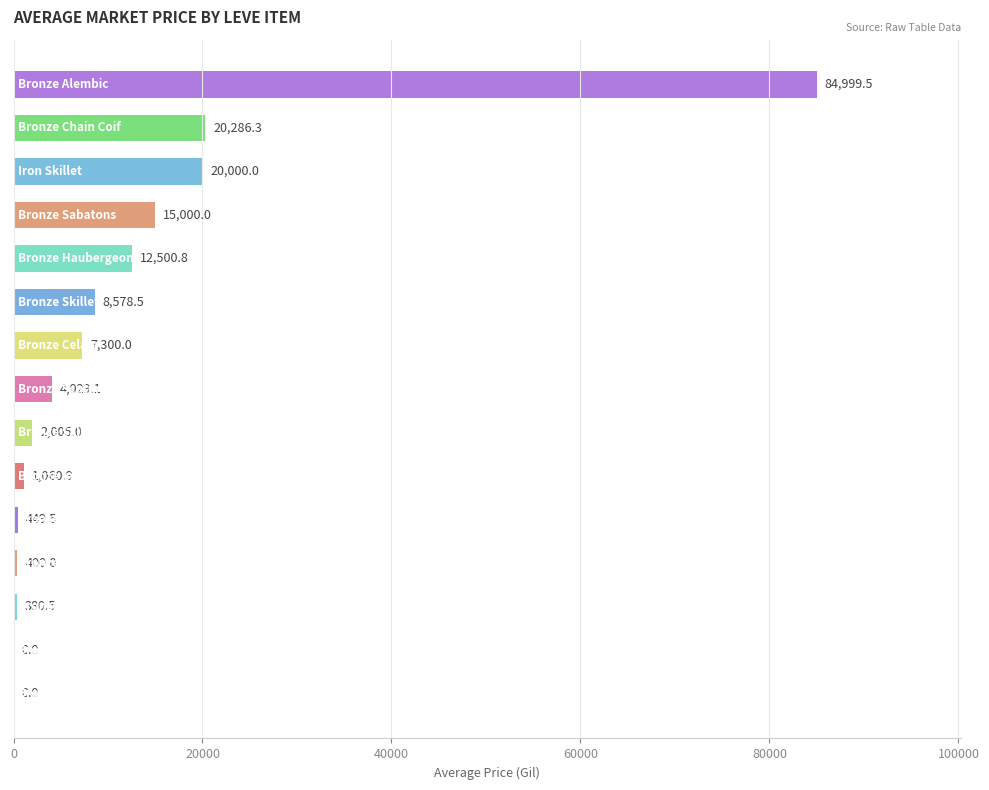

What is the sum of all values?

176990.1